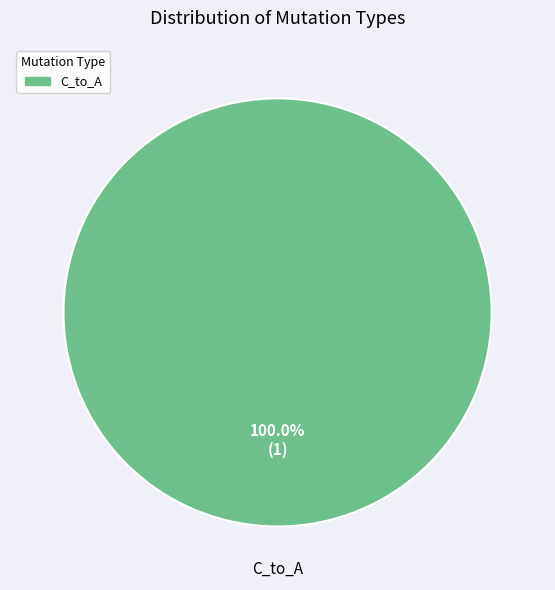

Does any single category account for the majority?

Yes